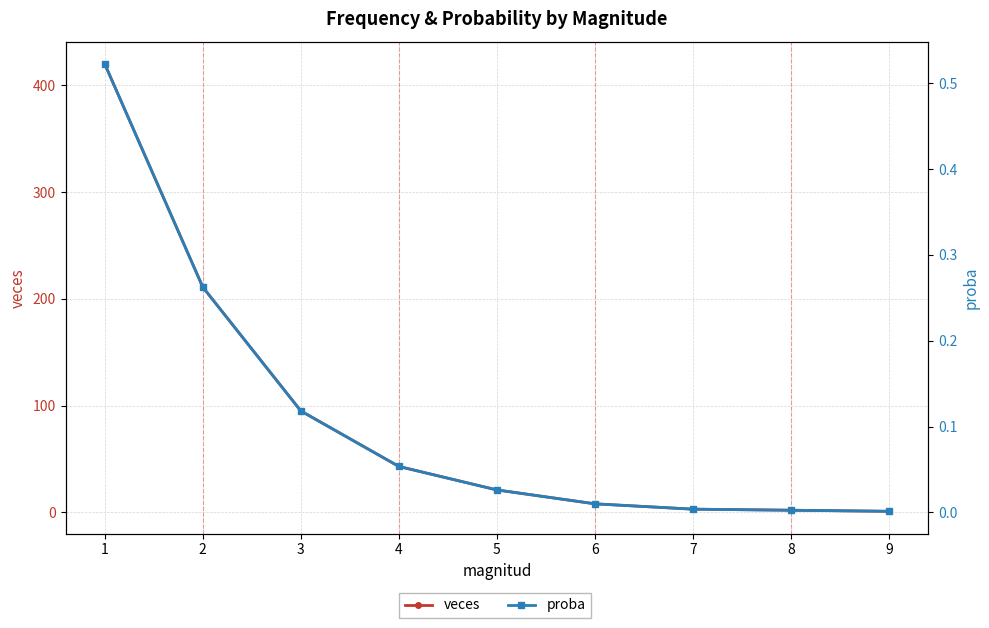

At which label does proba reach its peak?

1